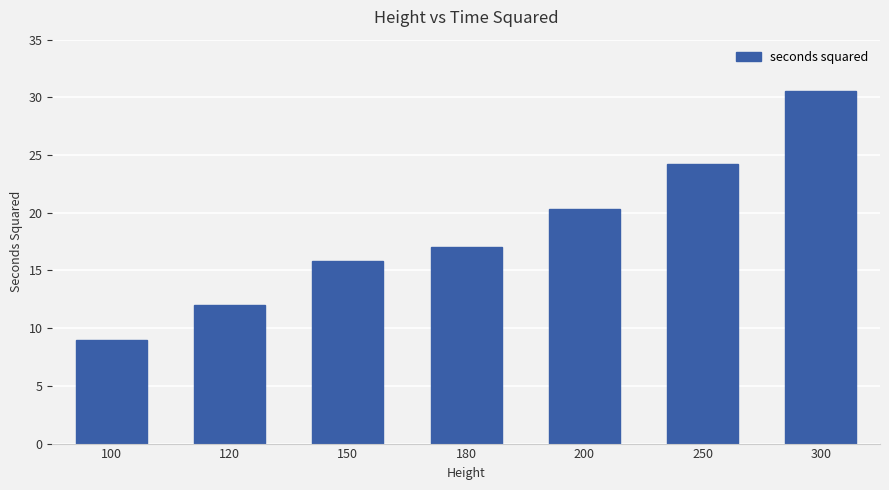

Is it true that the value at 100 is 9.0?

True